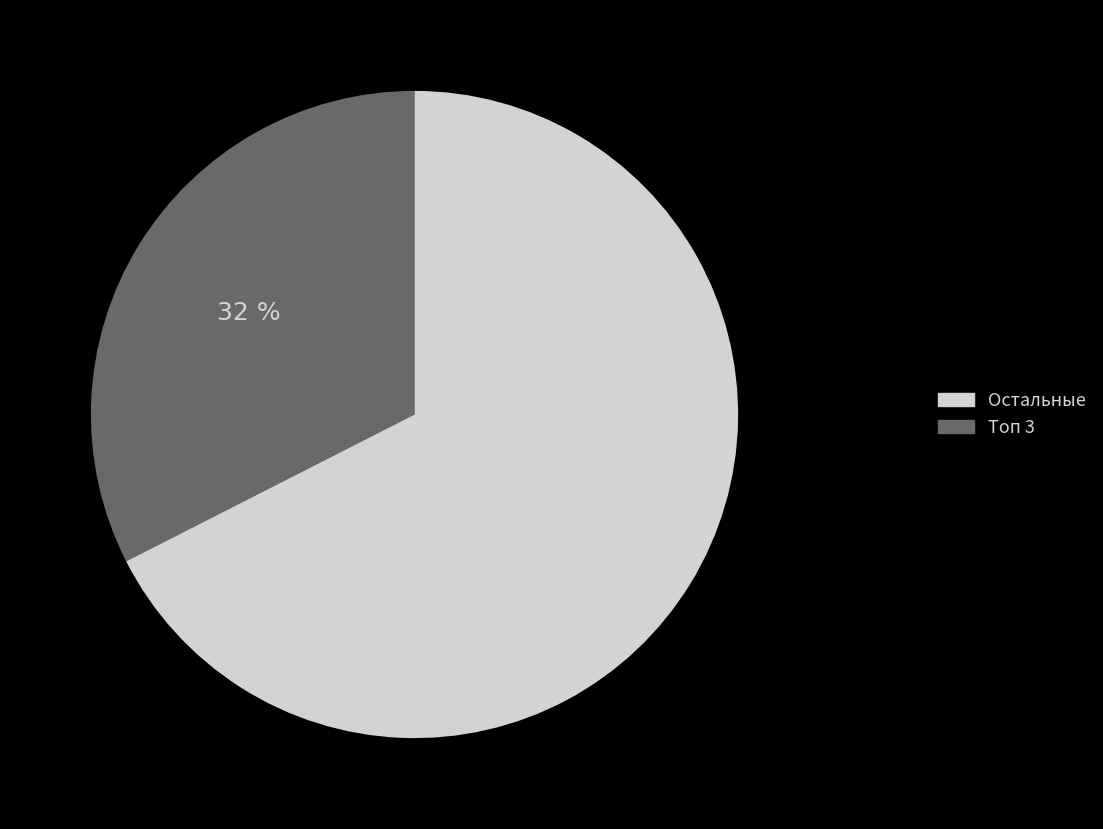

How many segments does this pie chart have?

2